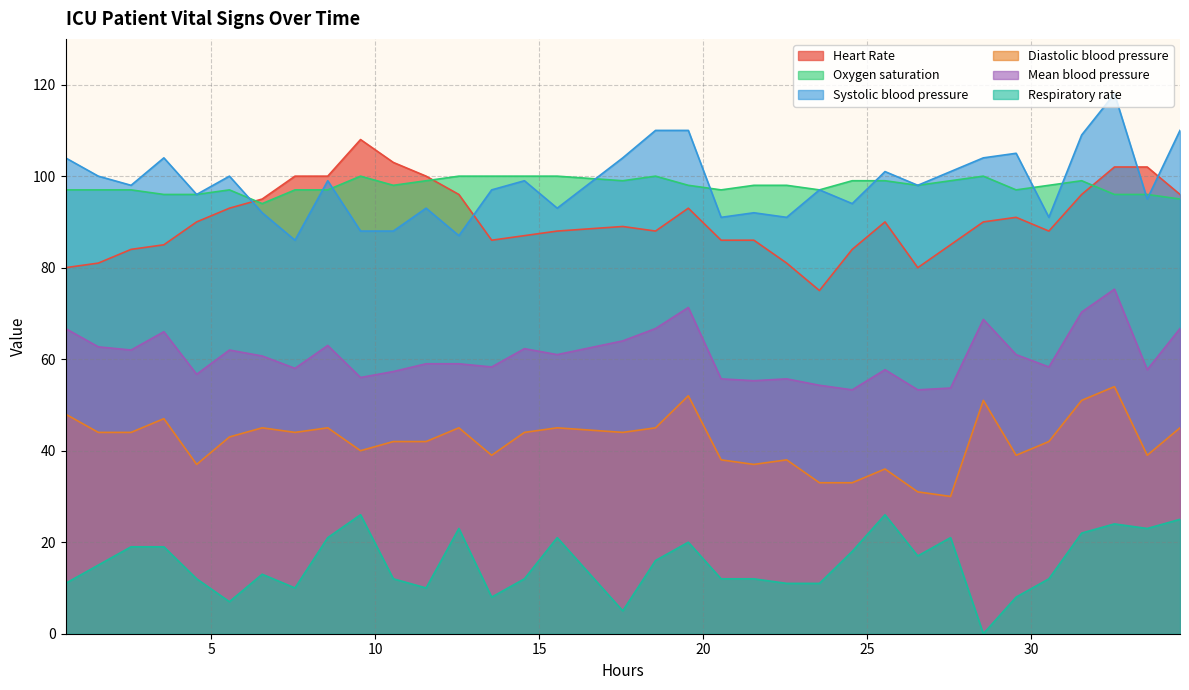

How many data points does each series have?

34